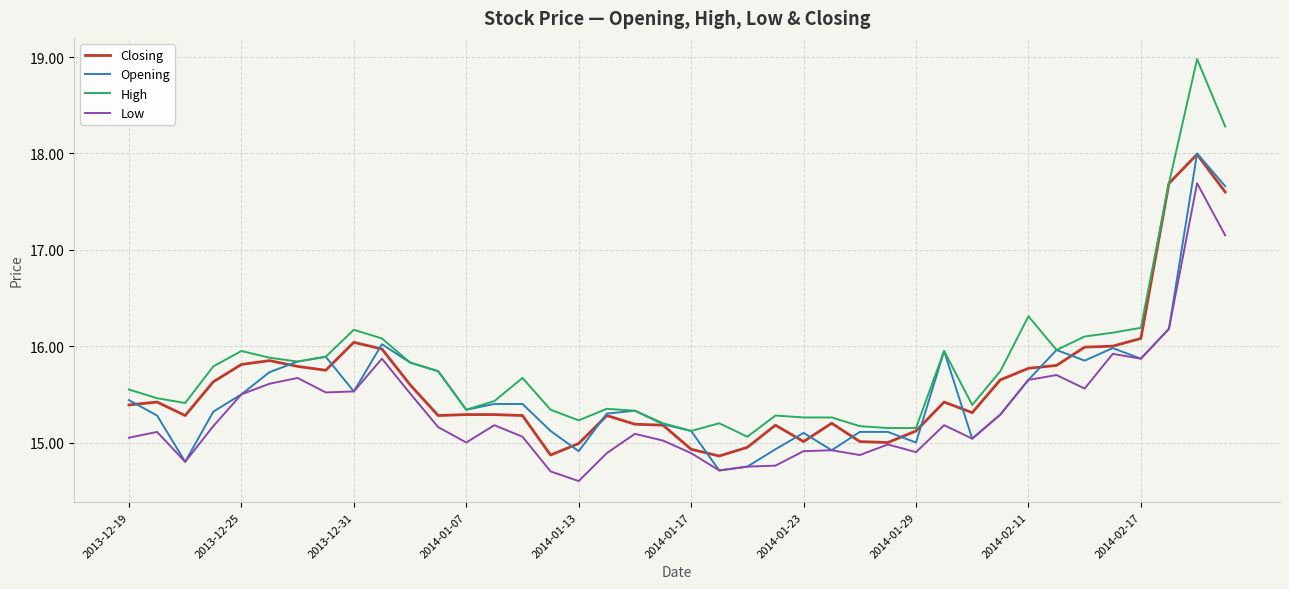

Which series has the largest total across all categories?

High